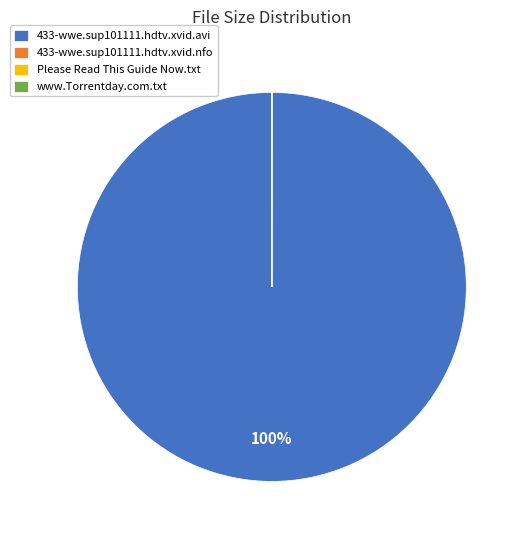

True or false: 433-wwe.sup101111.hdtv.xvid.avi accounts for 100% of the total.

True